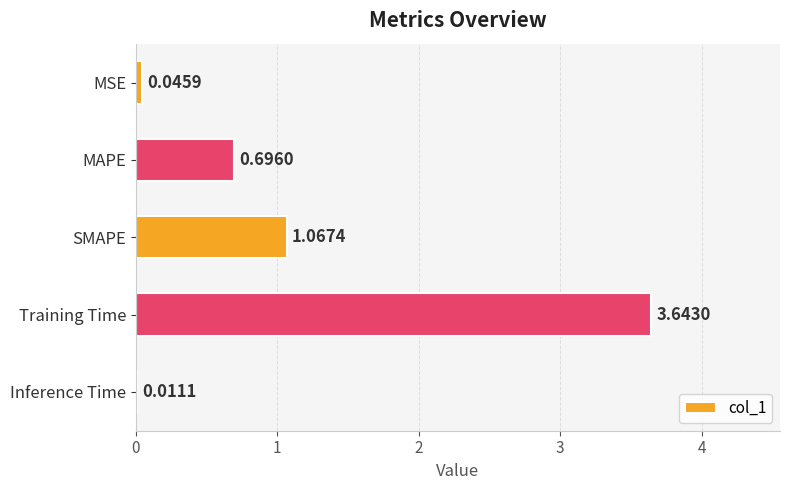

Which label corresponds to the largest value in the chart?

Training Time